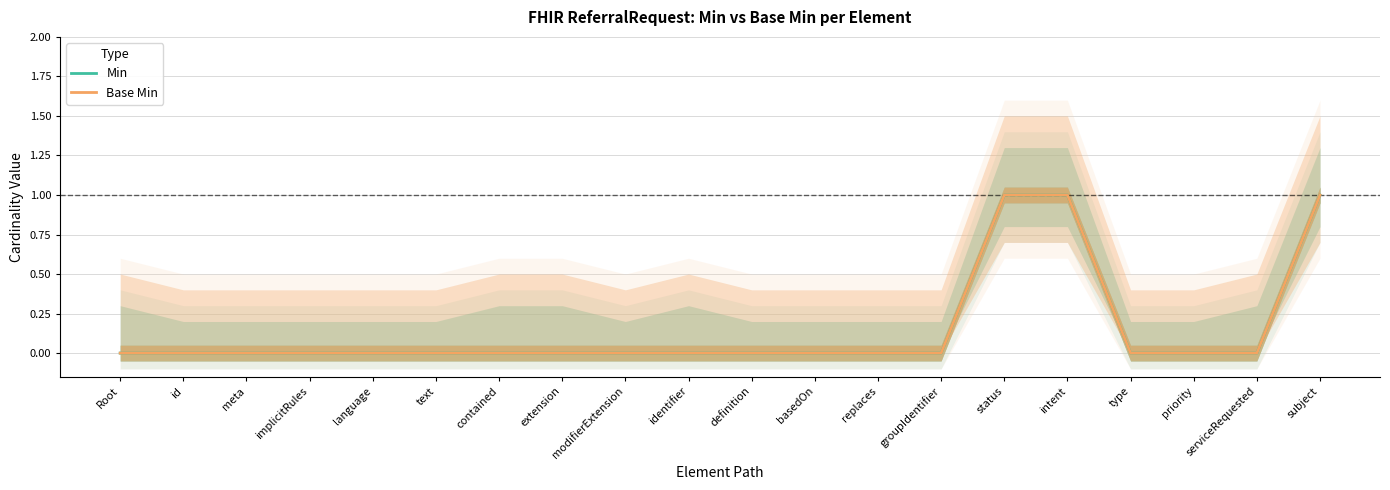

Is the value of Base Min at replaces greater than the value of Min at status?

No